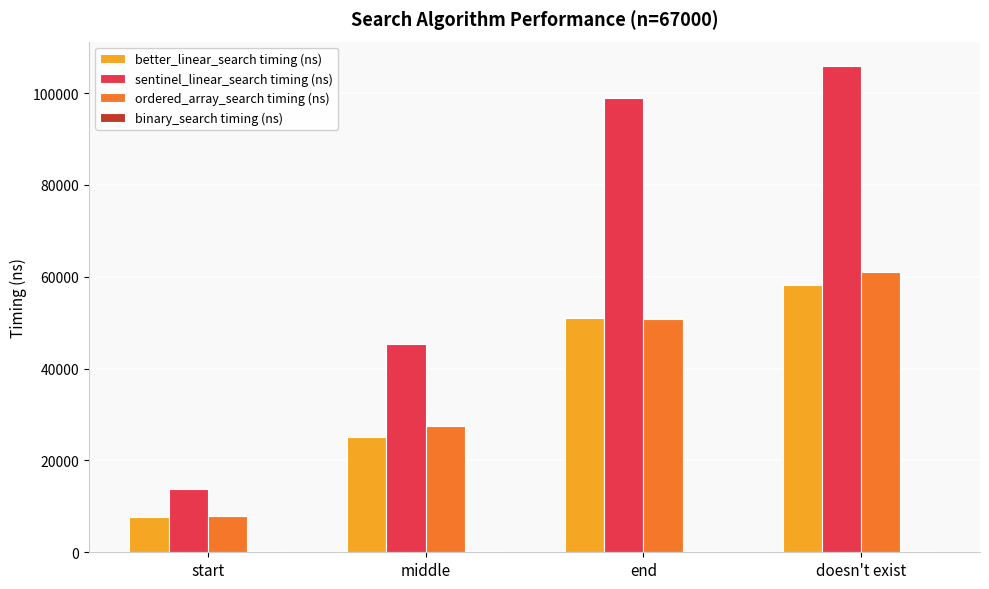

At which label is sentinel_linear_search timing (ns) closest to 59850?

middle